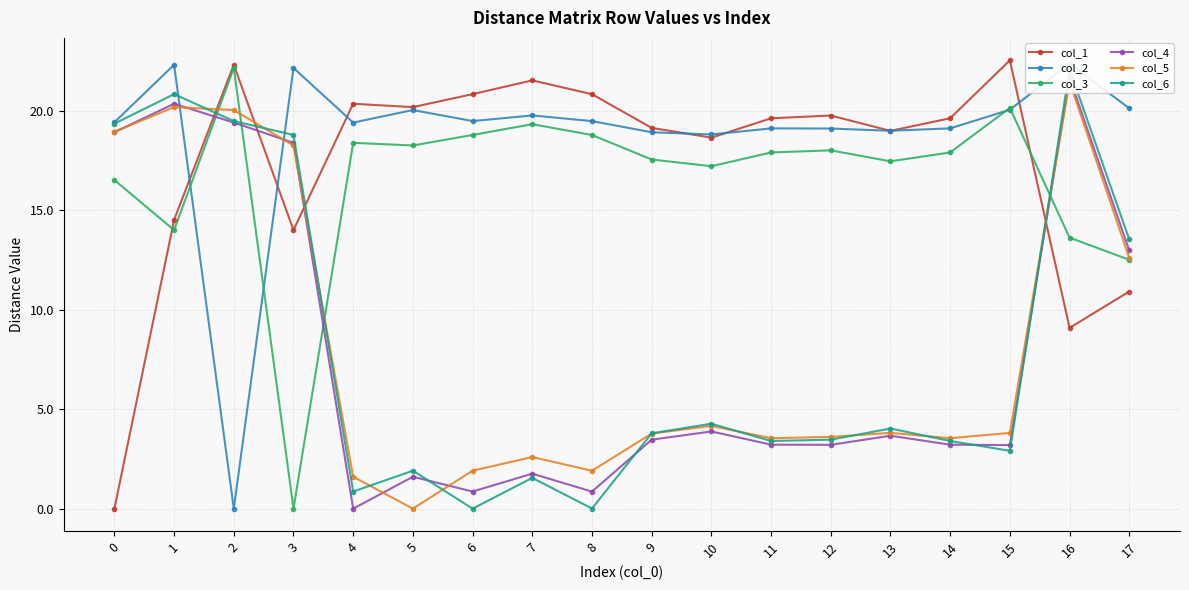

Does the chart have visible grid lines?

Yes